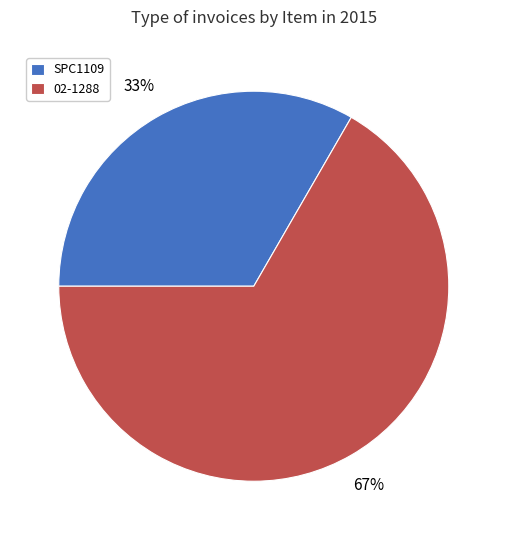

True or false: SPC1109 accounts for 26% of the total.

False